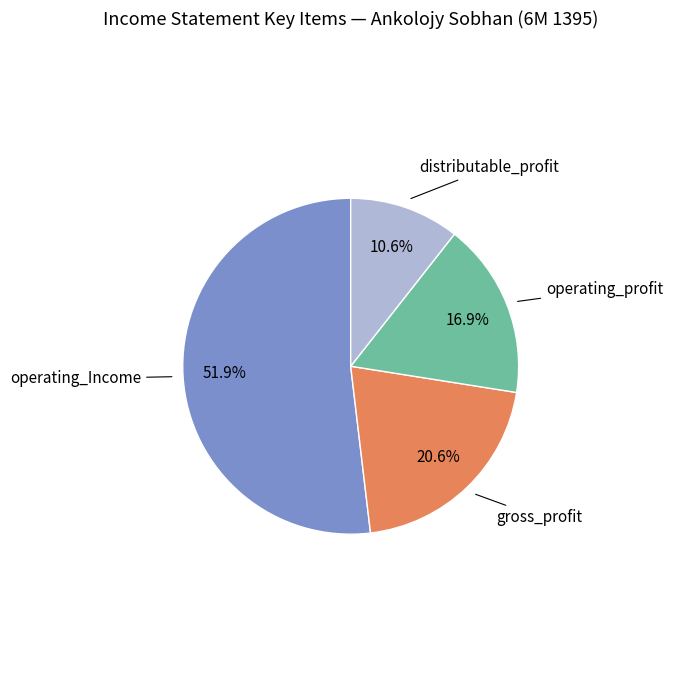

To the nearest percent, what is the average slice percentage?

25%